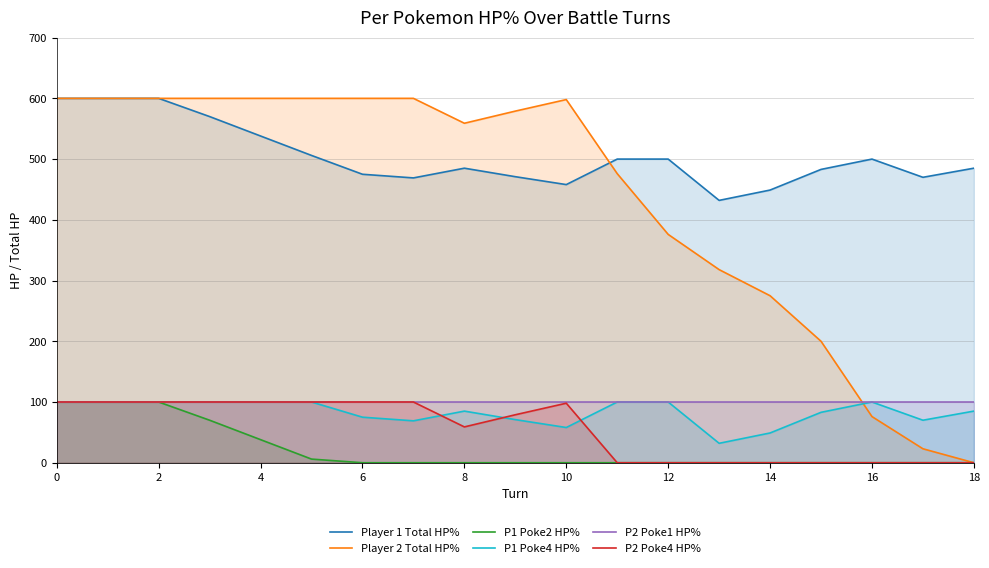

What is the total value across all series at 12?

1076